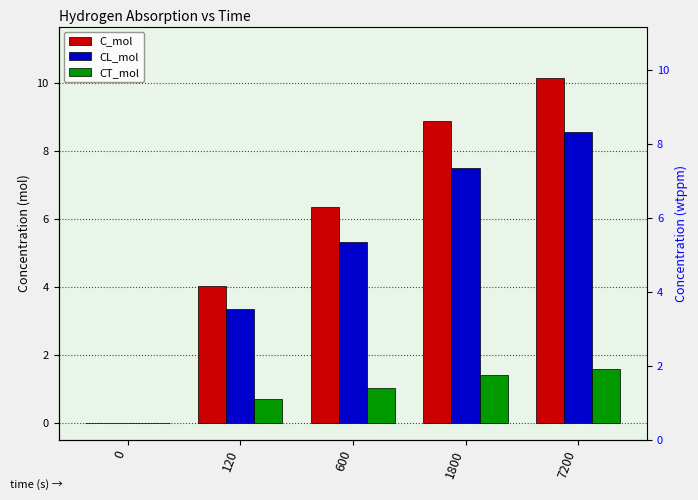

What are all the series names shown in the legend?

C_mol, CL_mol, CT_mol